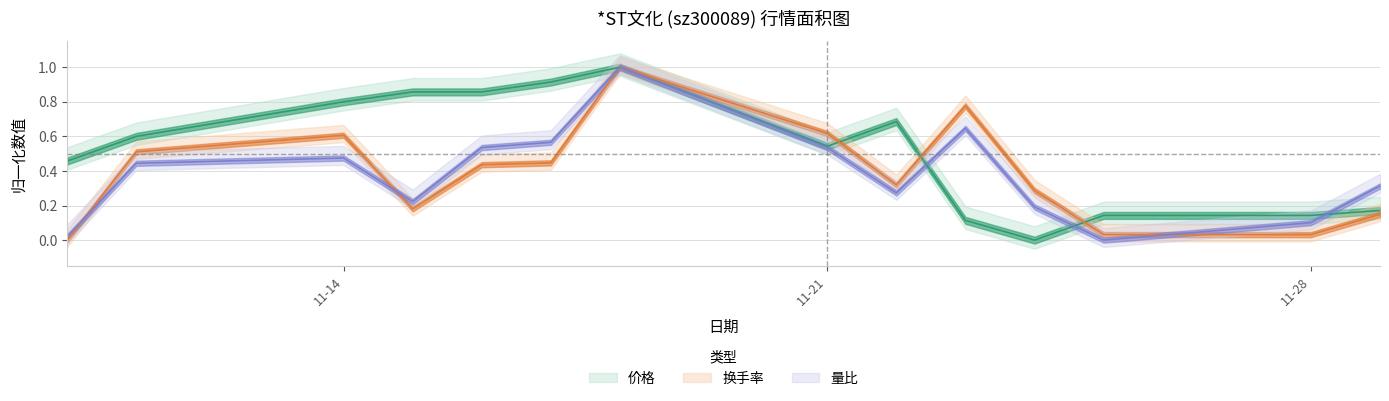

At which label does 量比 reach its peak?

2022-11-18